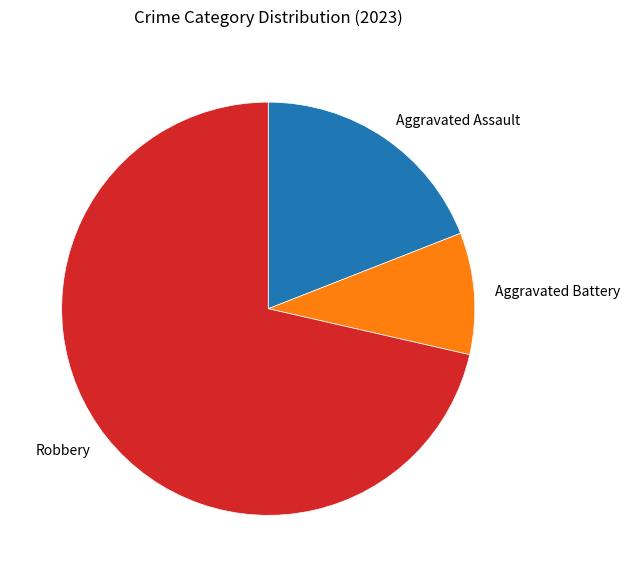

Which category accounts for the majority?

Robbery